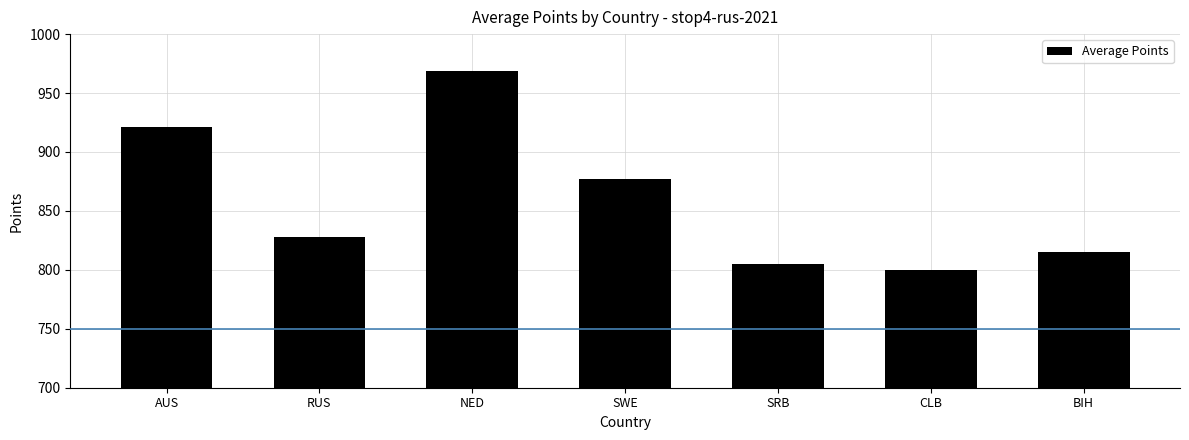

What is the difference between the values at BIH and SWE?

62.0